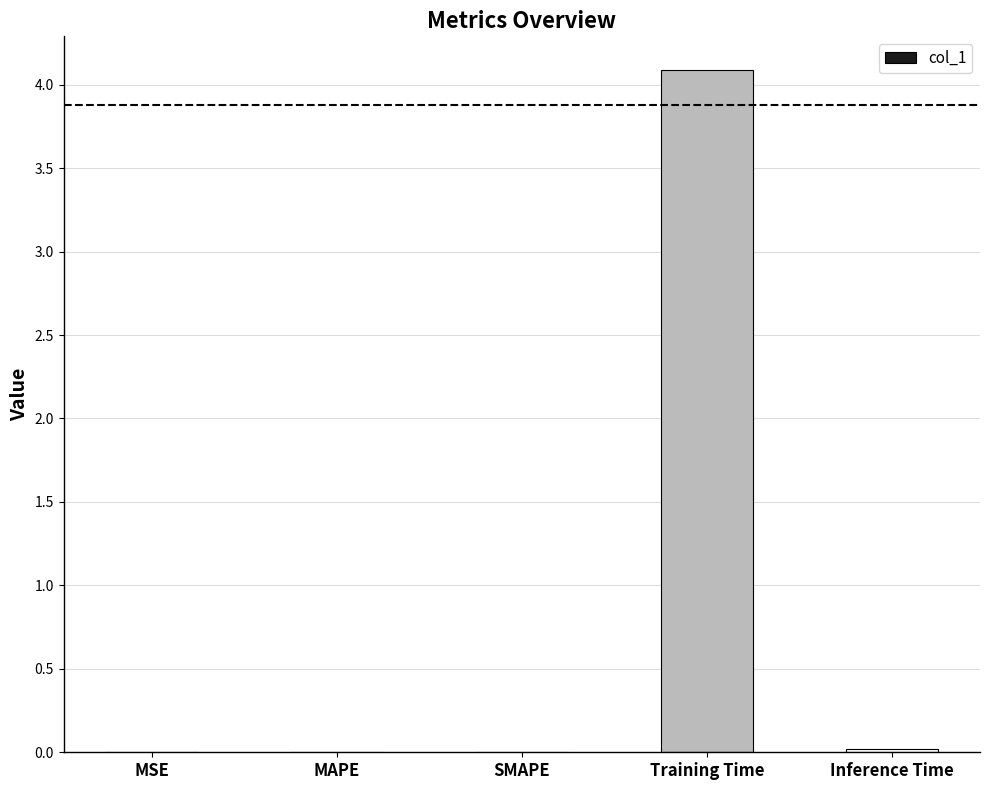

What is the average value?

0.8